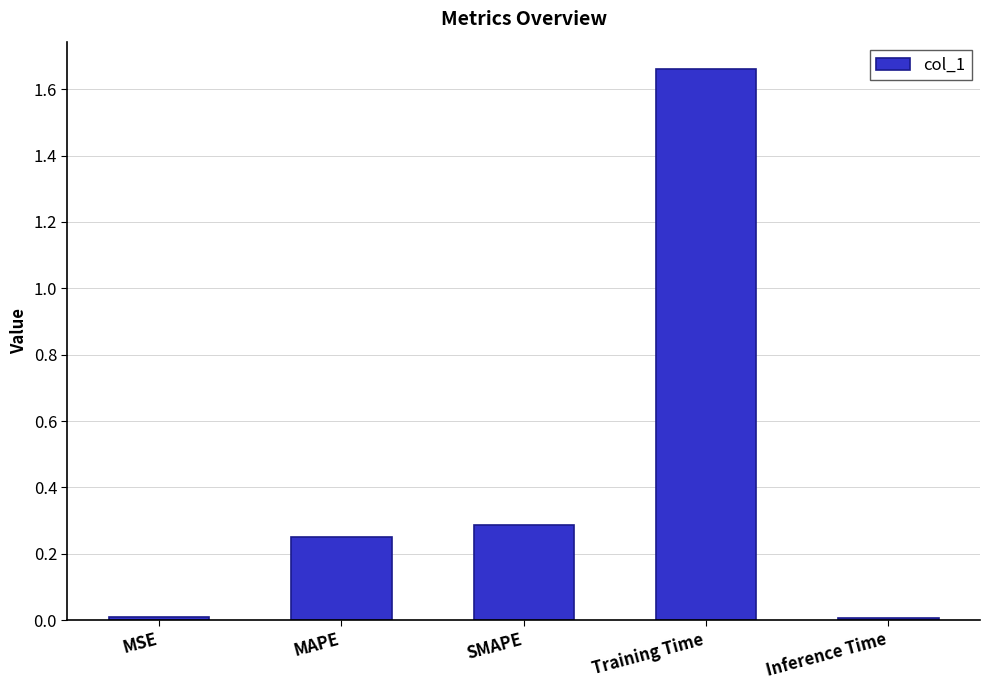

Is it true that the value at SMAPE is 0.3?

True